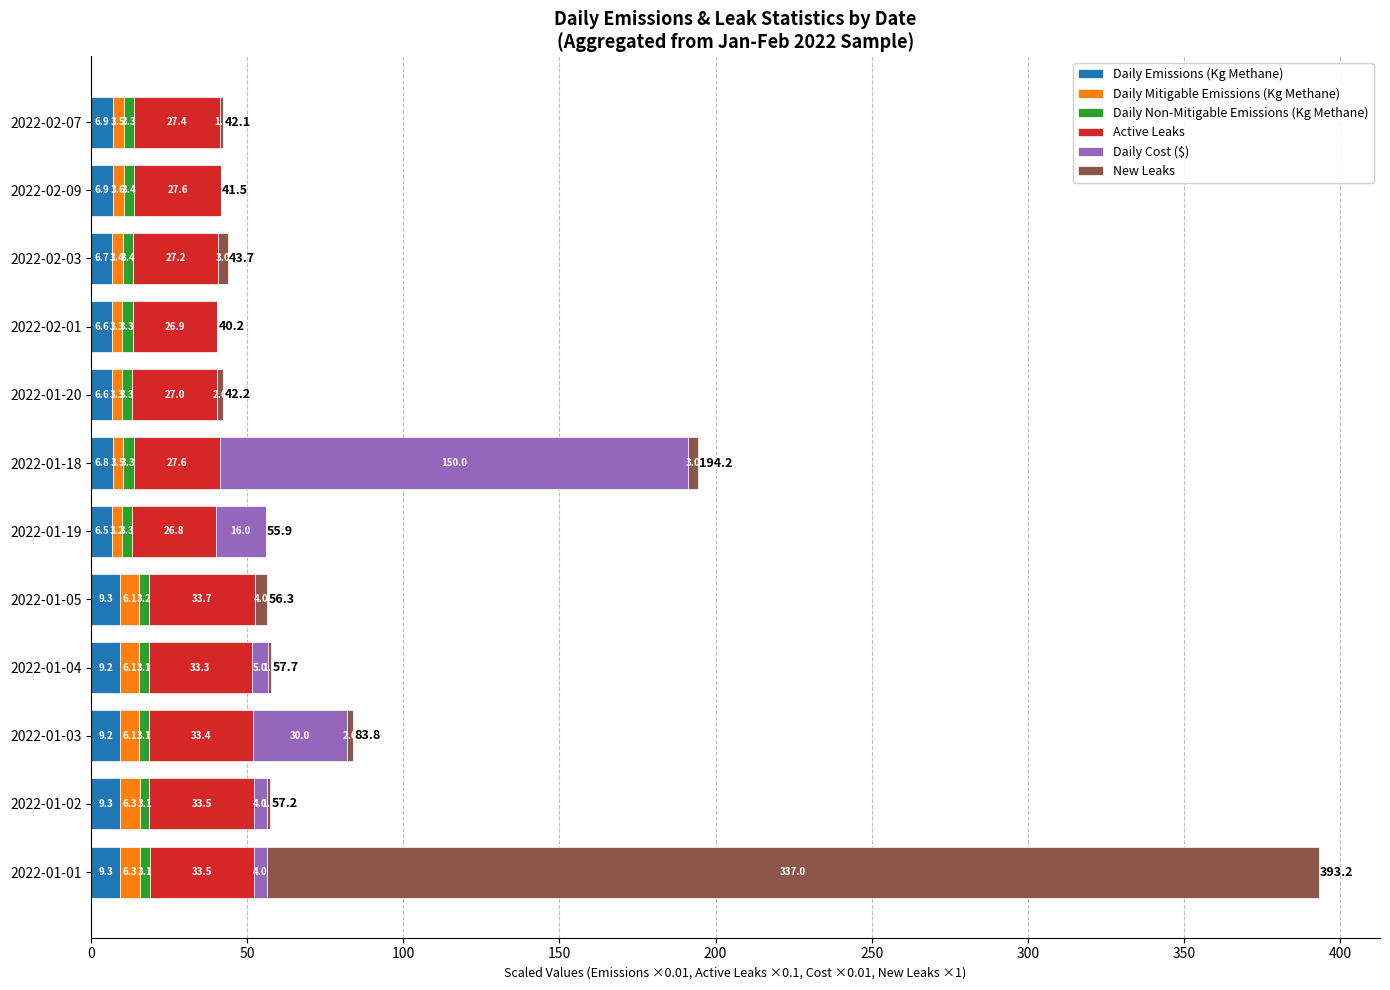

What is the approximate value of Daily Emissions (Kg Methane) at 2022-02-03?

6.7